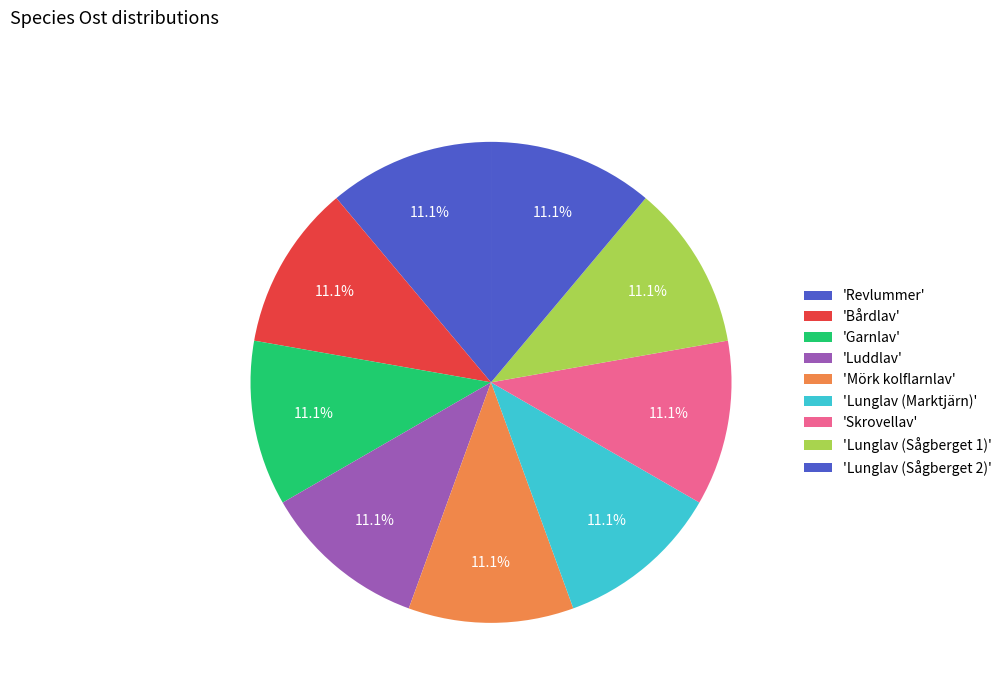

How many segments does this pie chart have?

9